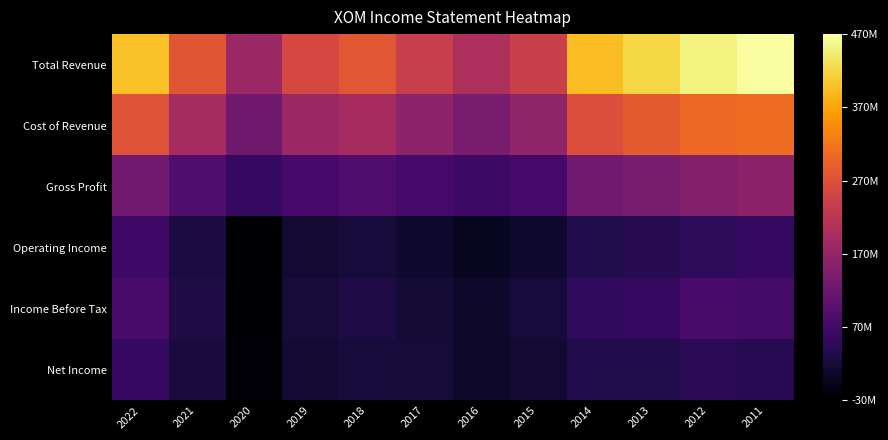

Which has a higher value, 2013 or 2020?

2013